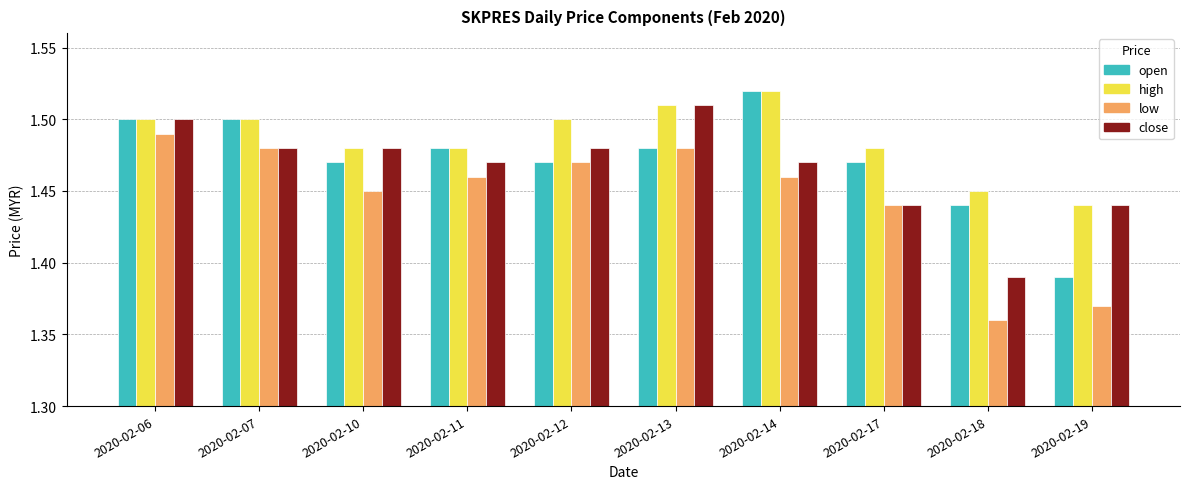

What is the sum of all low values?

14.5